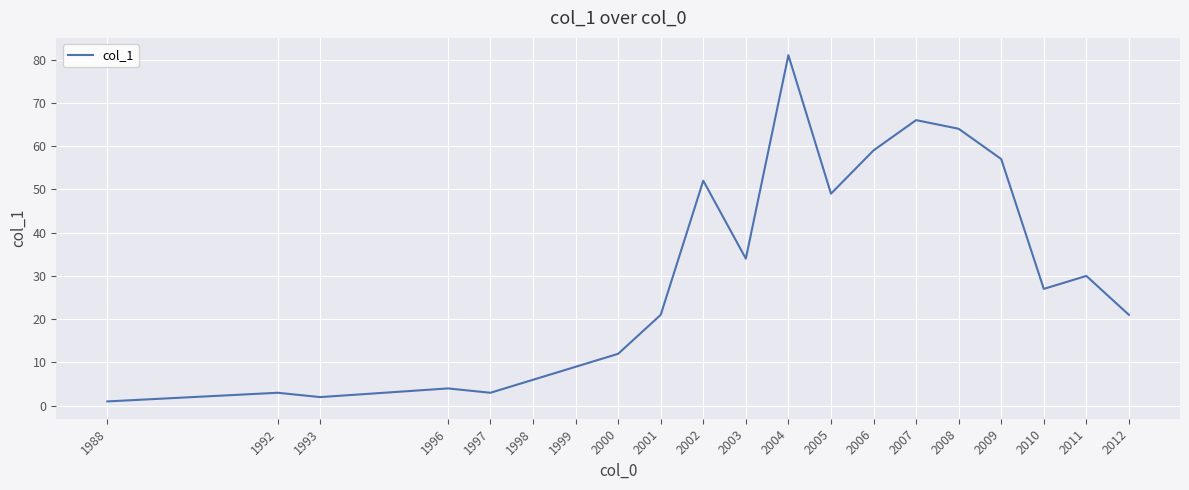

What is the difference between the maximum and minimum values?

80